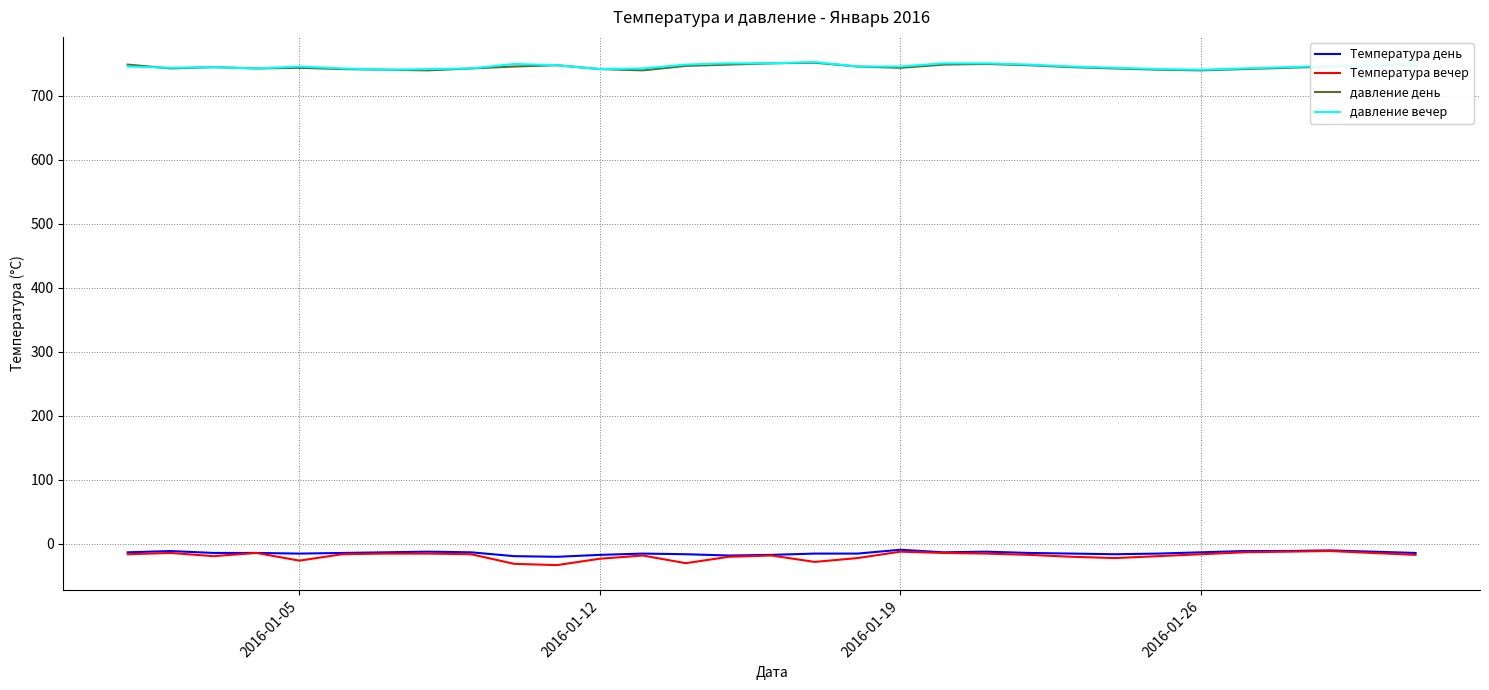

True or false: Температура вечер and давление день cross at least once.

False